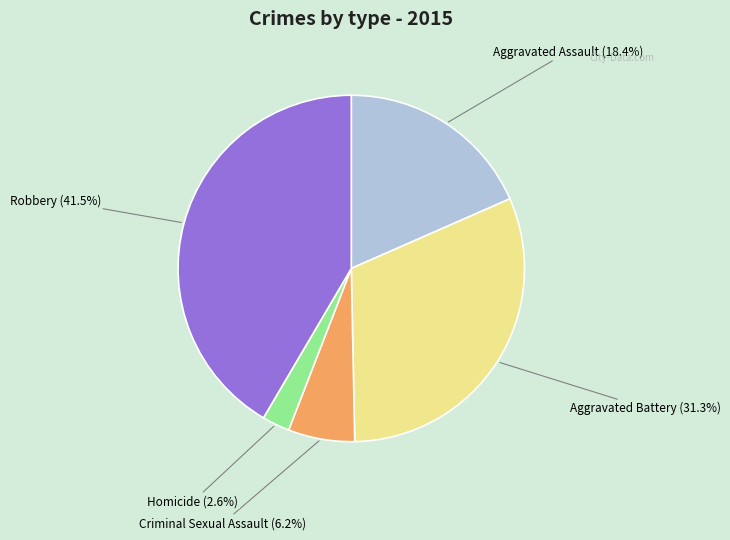

What percentage is NOT represented by Robbery?

58.5%